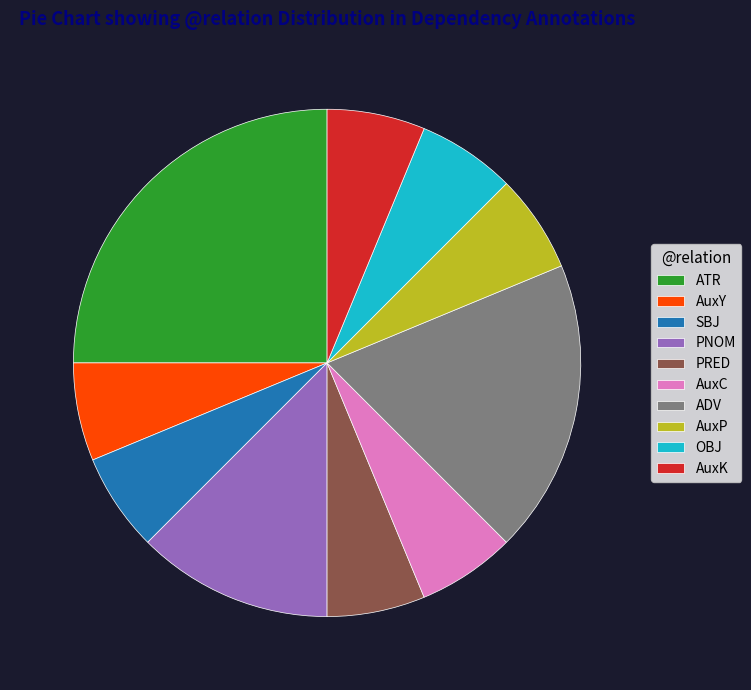

Do PRED and AuxP together represent more than half of the pie?

No